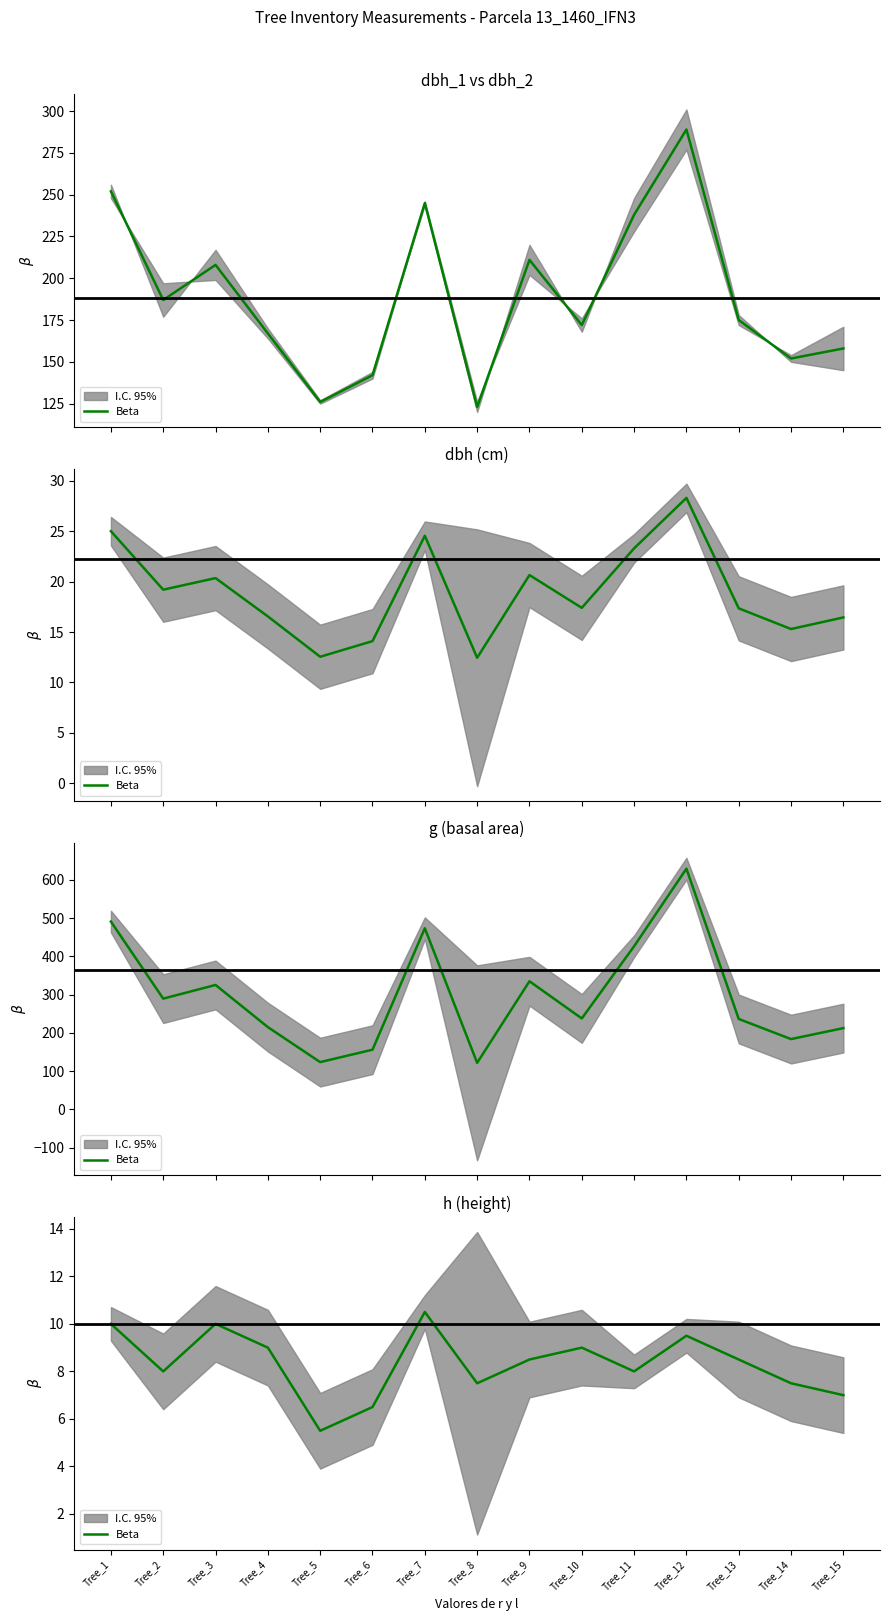

At which label does the data first exceed 8?

Tree_1